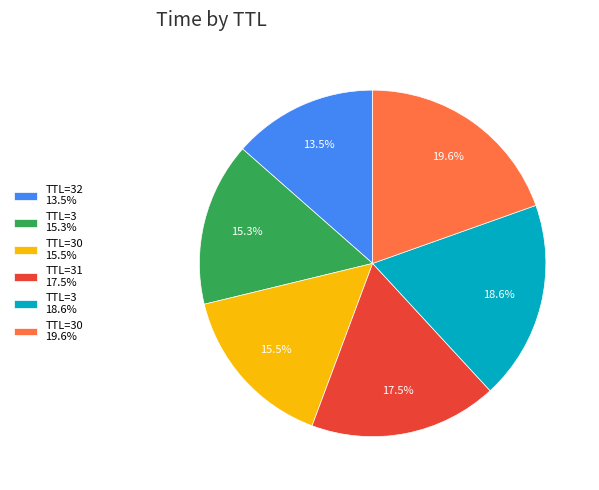

Which has a higher value, TTL=32 13.5% or TTL=31 17.5%?

TTL=31 17.5%